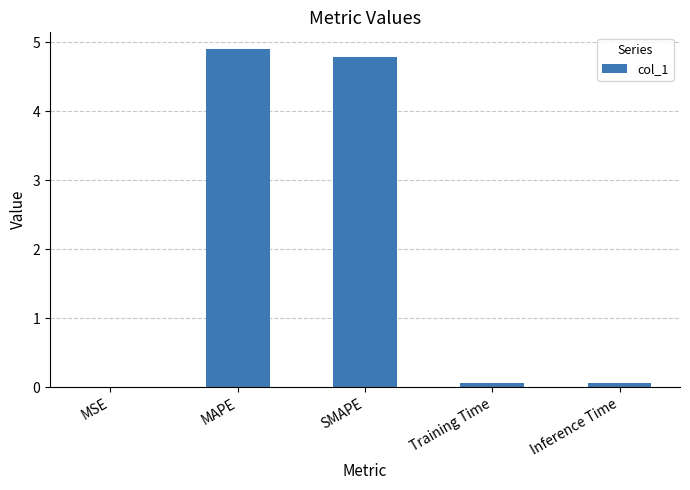

Approximately how many times larger is the value at MAPE compared to SMAPE?

1.0